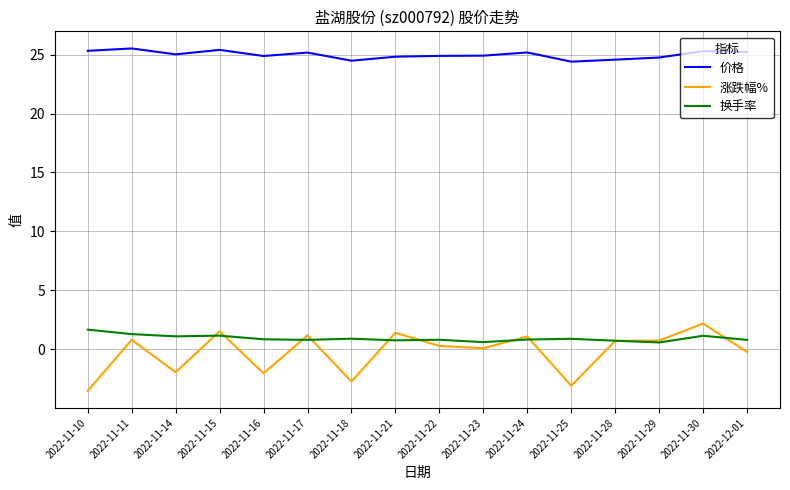

At how many categories does at least one series exceed 17?

16